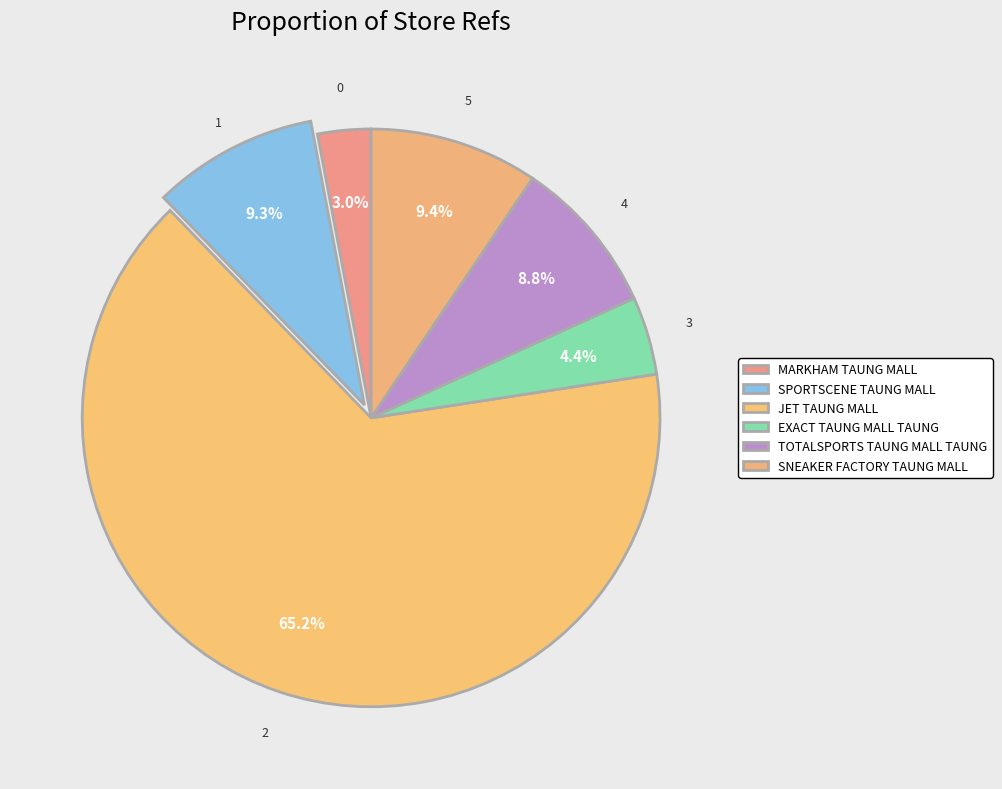

To the nearest percent, what portion does SPORTSCENE TAUNG MALL represent?

9%